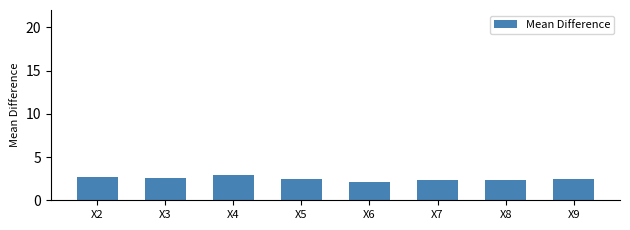

Are the bars horizontal?

No